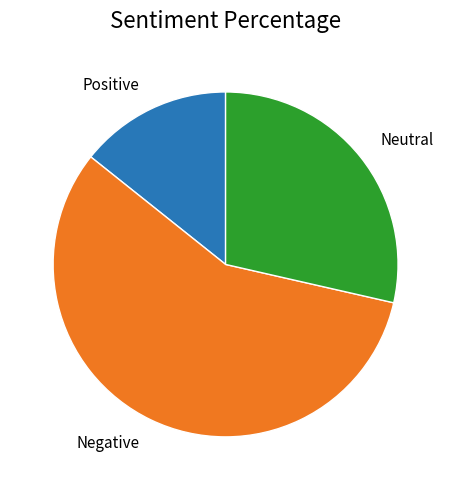

Does any single category account for the majority?

Yes